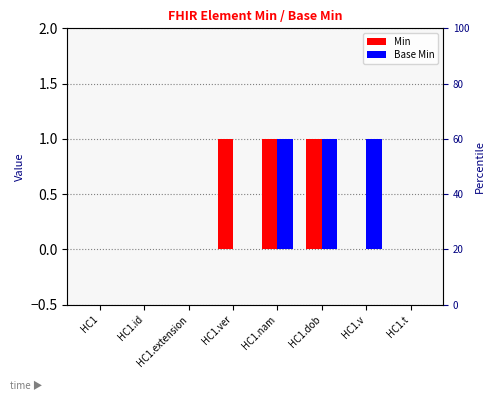

Which category has the lowest value across all series?

HC1